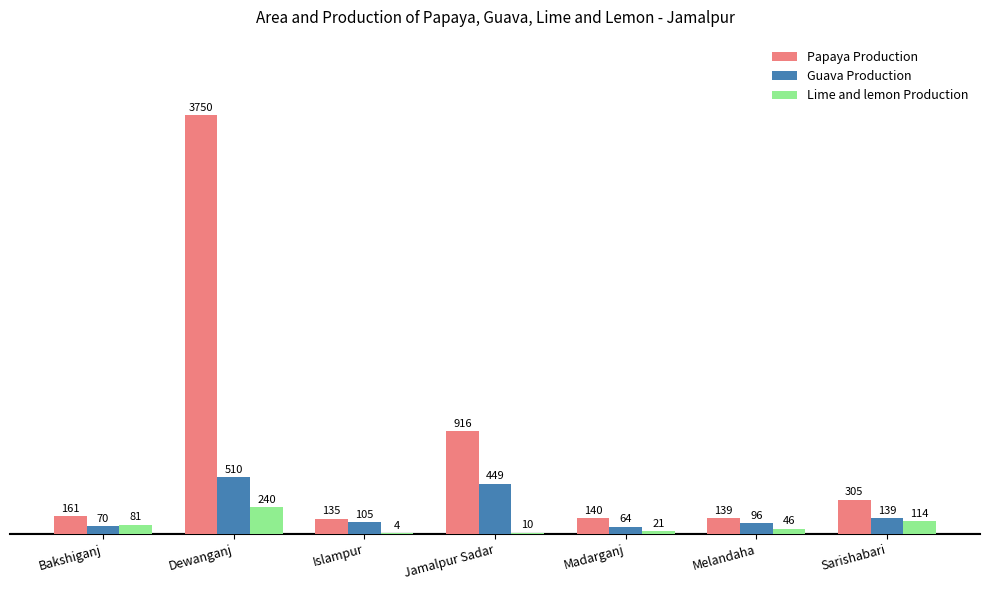

Read the Guava Production value at Madarganj.

64